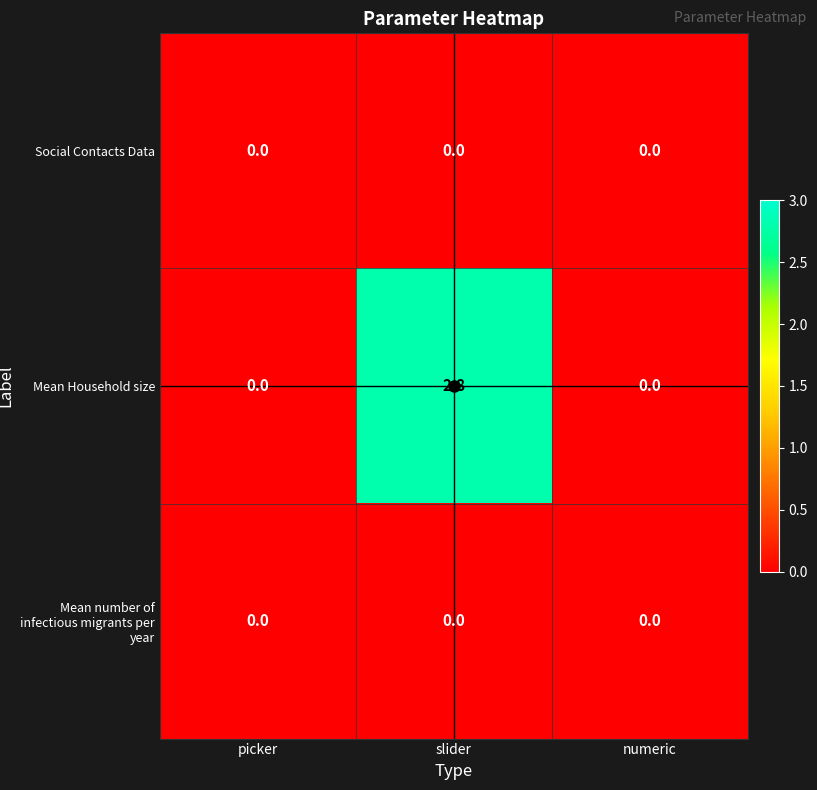

Count the number of data series in this chart.

3